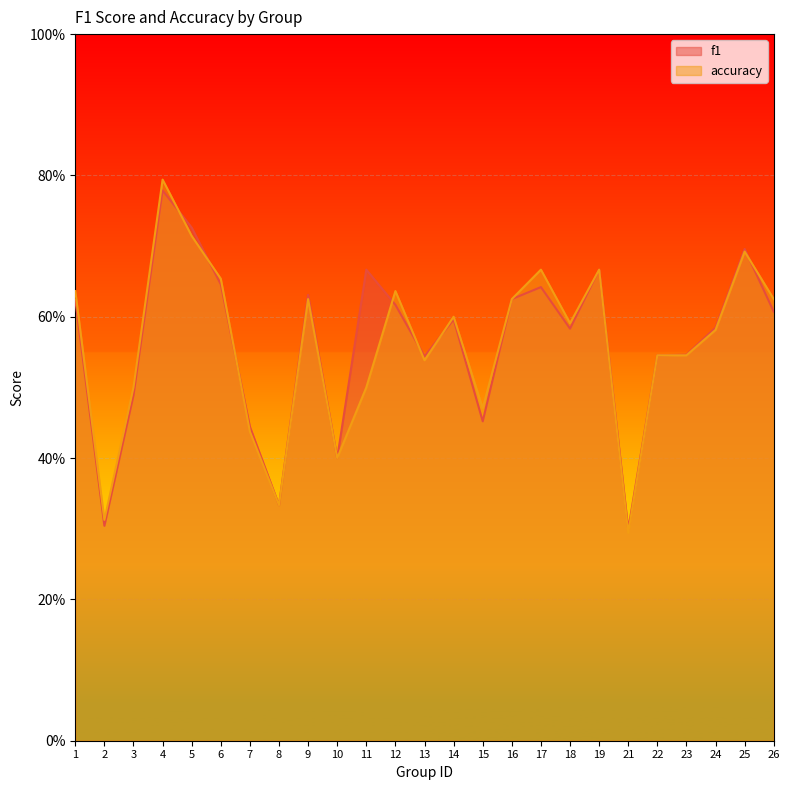

At which label does f1 reach its peak?

4